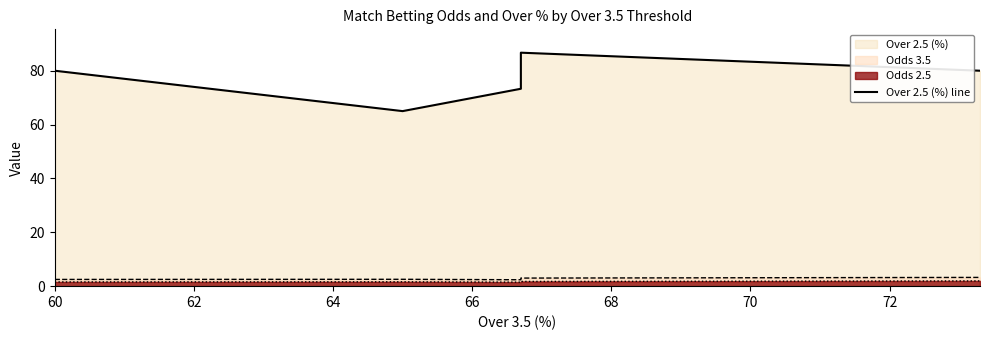

Reading right to left, list all the values displayed in this chart.

80.0	86.7	73.3	65.0	80.0